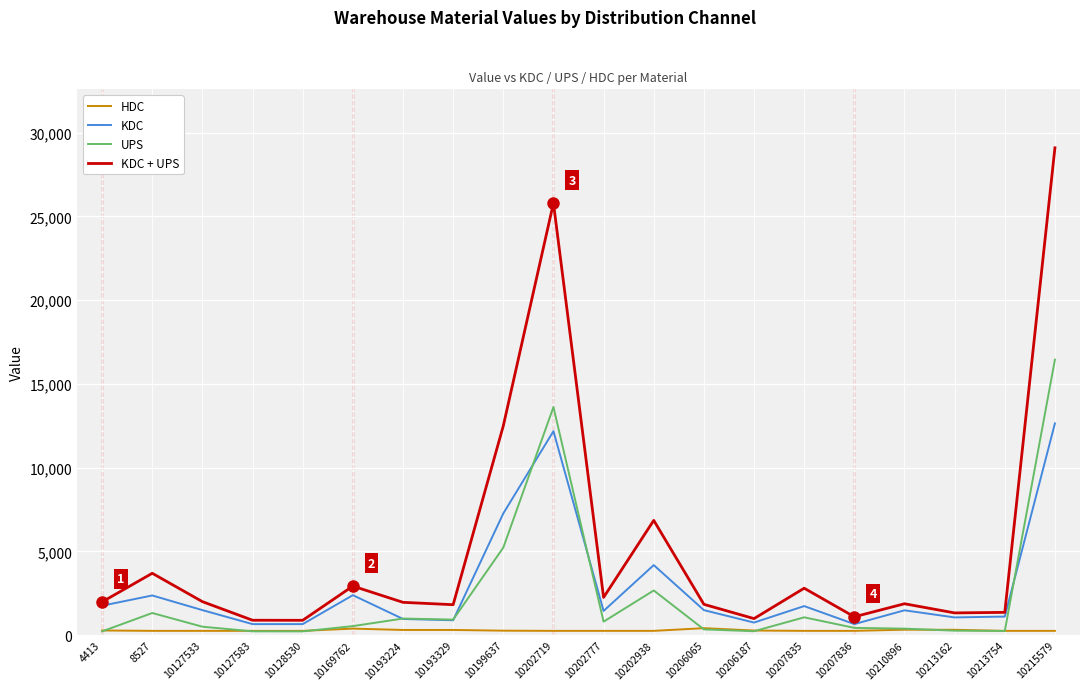

What value does the UPS series have at 10202777?

808.0